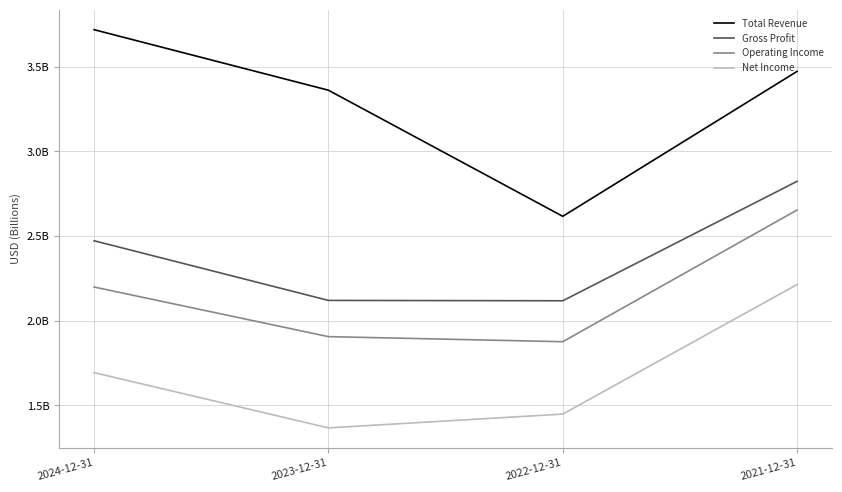

Which category has the lowest value in the Net Income series?

2023-12-31